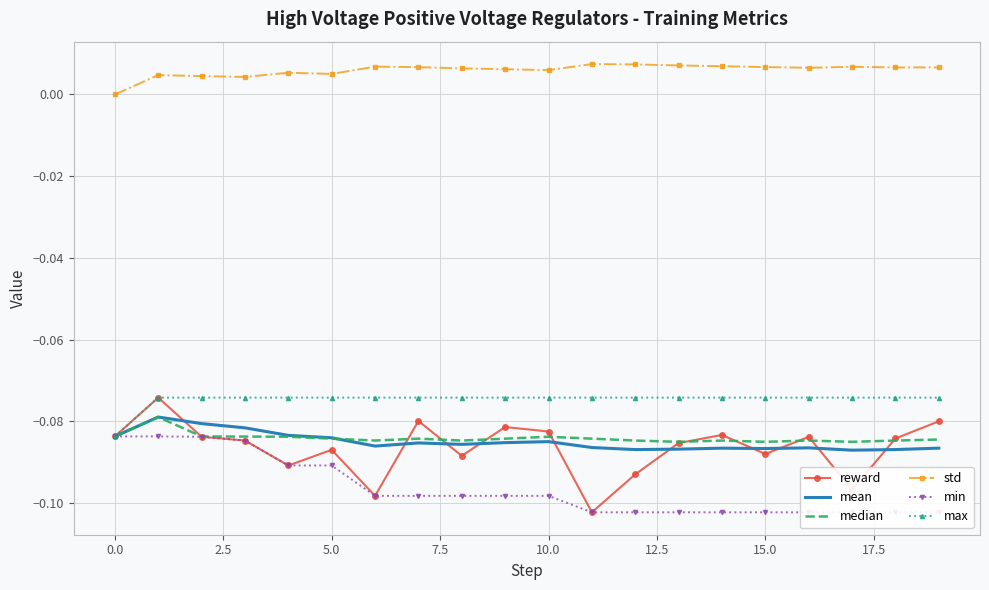

What are all the series names shown in the legend?

reward, mean, median, std, min, max